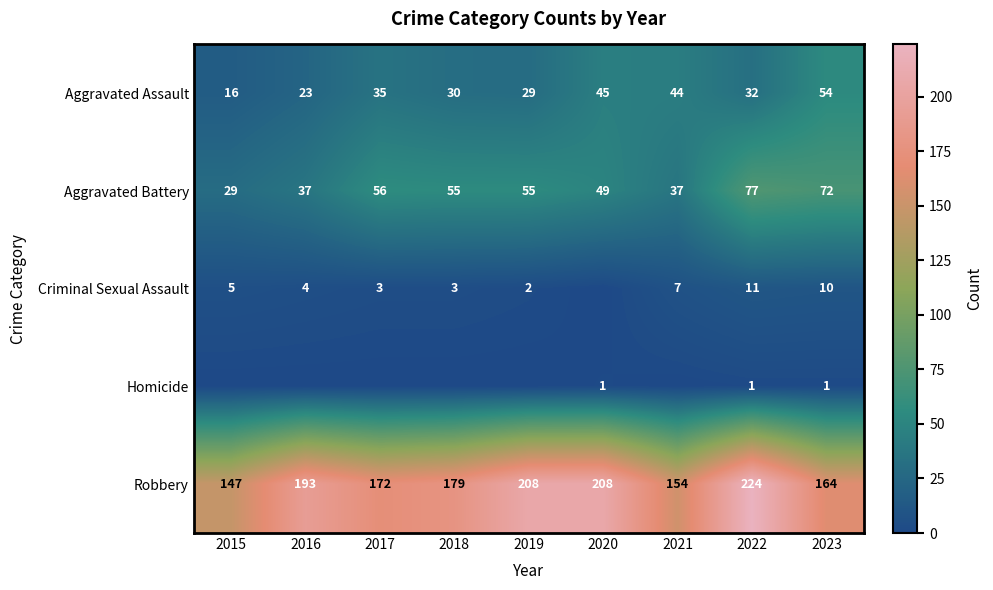

The Aggravated Assault series shows 22 at 2015. True or false?

False